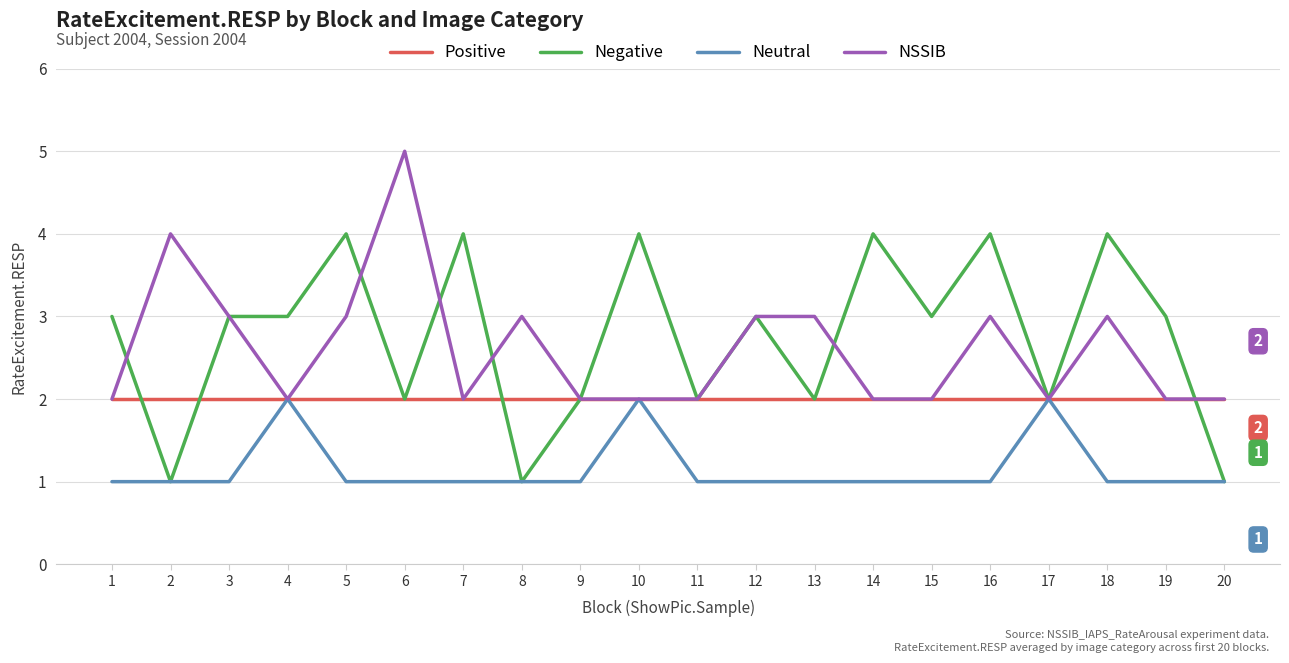

Reading left to right, extract all data points from this chart.

Positive: 2	2	2	2	2	2	2	2	2	2	2	2	2	2	2	2	2	2	2	2
Negative: 3	1	3	3	4	2	4	1	2	4	2	3	2	4	3	4	2	4	3	1
Neutral: 1	1	1	2	1	1	1	1	1	2	1	1	1	1	1	1	2	1	1	1
NSSIB: 2	4	3	2	3	5	2	3	2	2	2	3	3	2	2	3	2	3	2	2